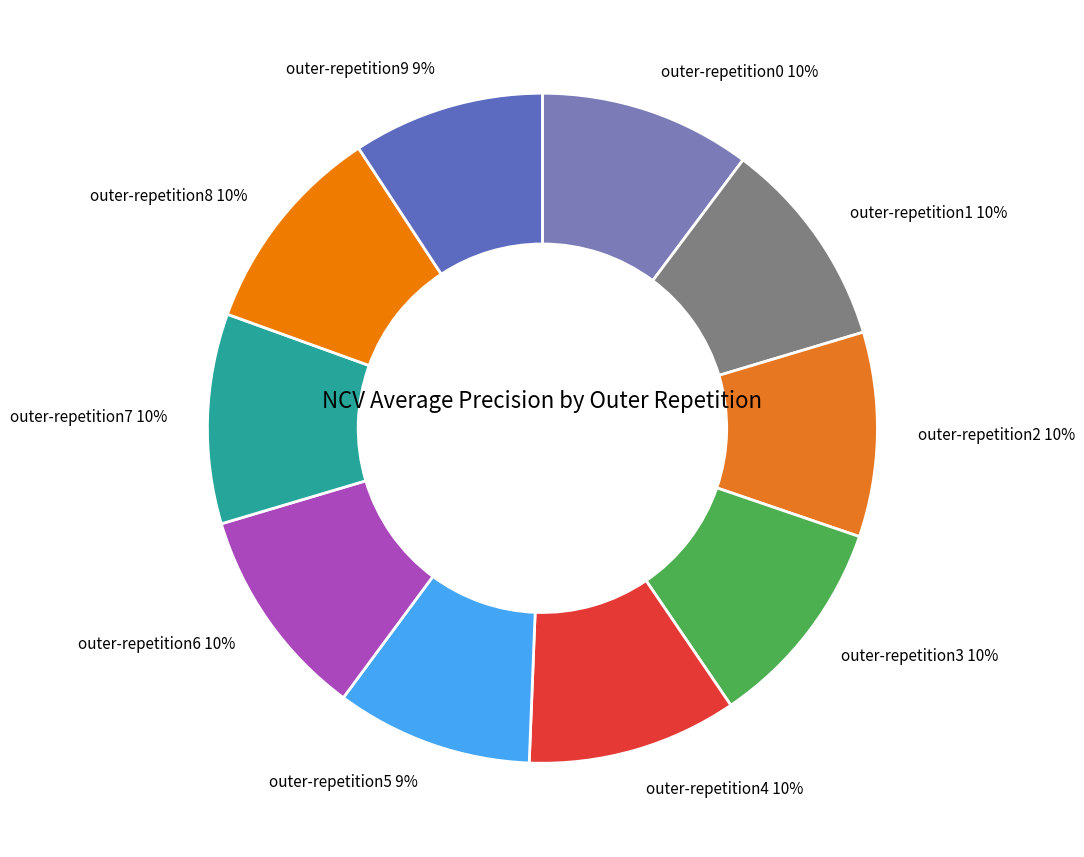

How many slices are in this pie chart?

10